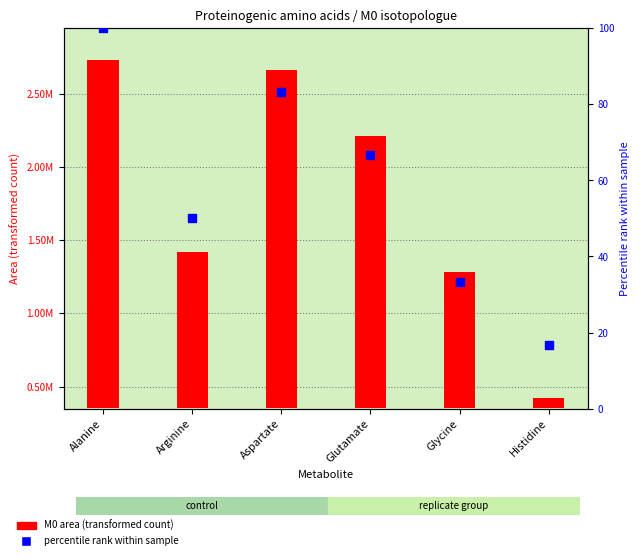

Approximately how many times larger is the value at Histidine compared to Glycine?

0.5